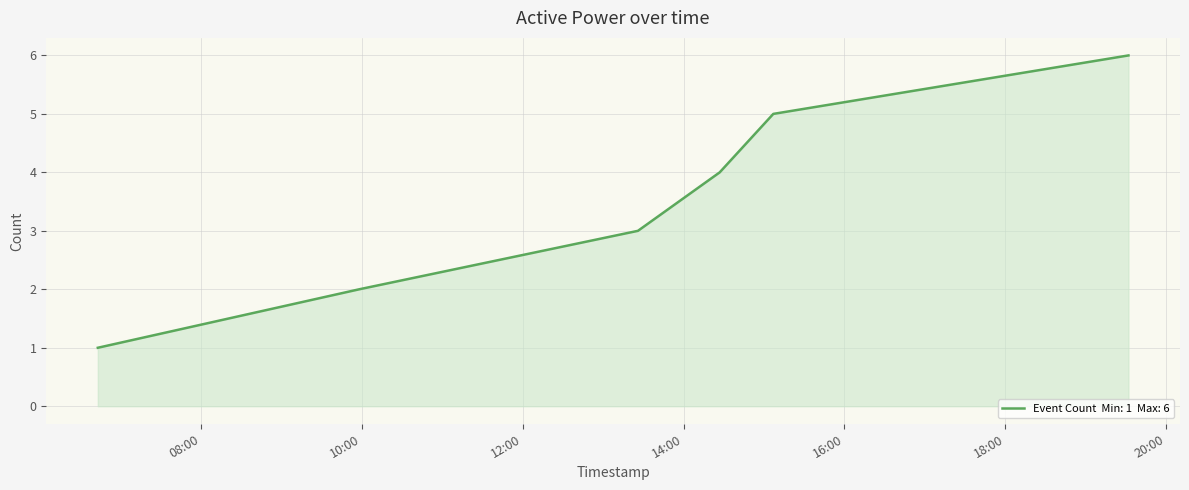

True or false: there are more than 2 points higher than both neighbors.

False